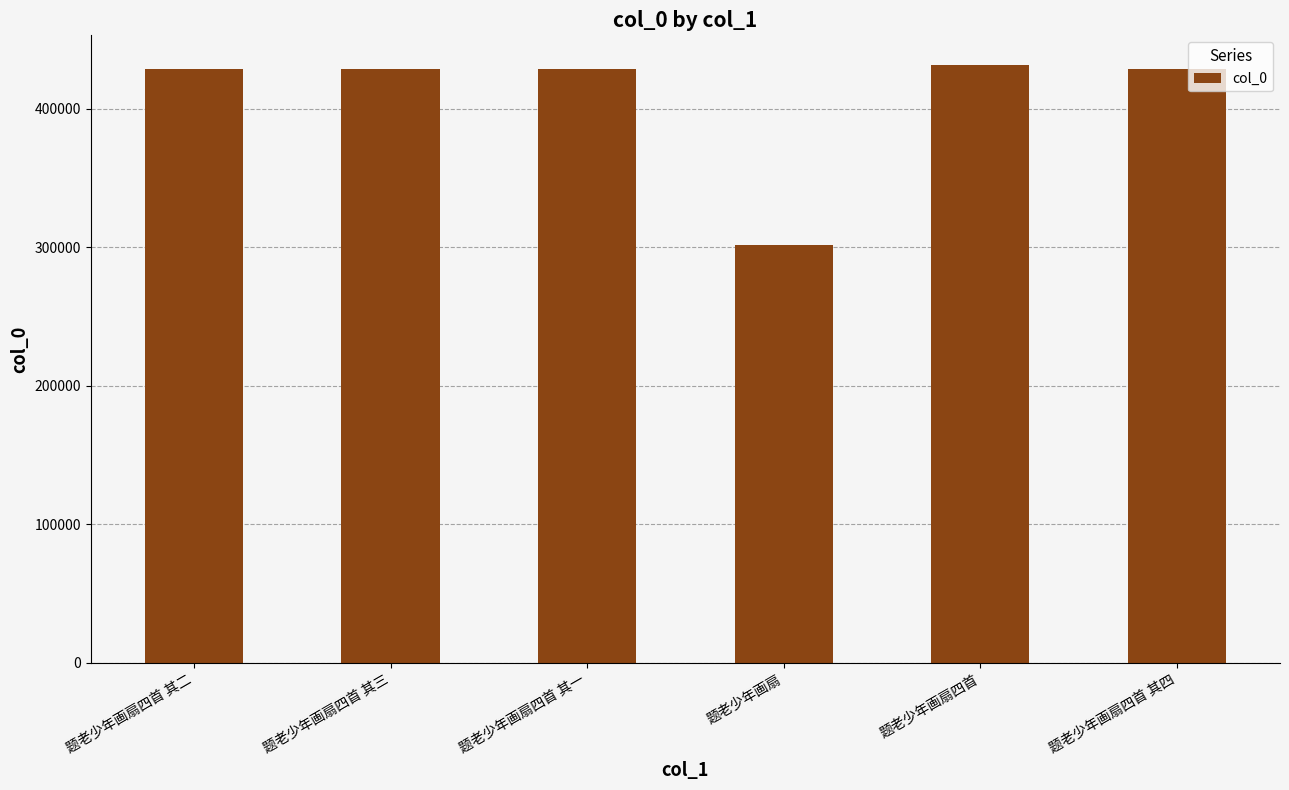

What is the smallest value displayed?

301710